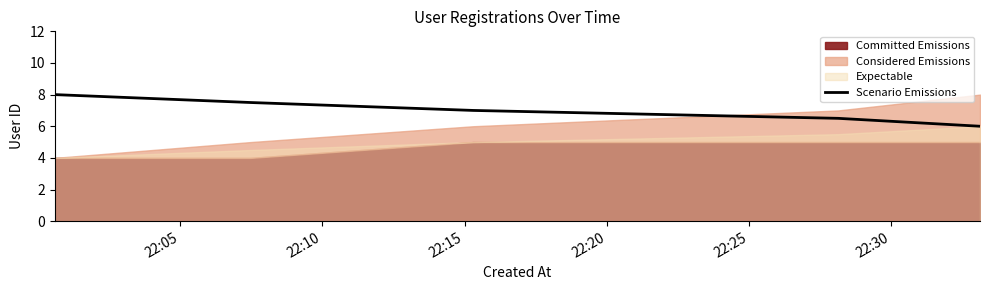

How many lines are shown in the chart?

1